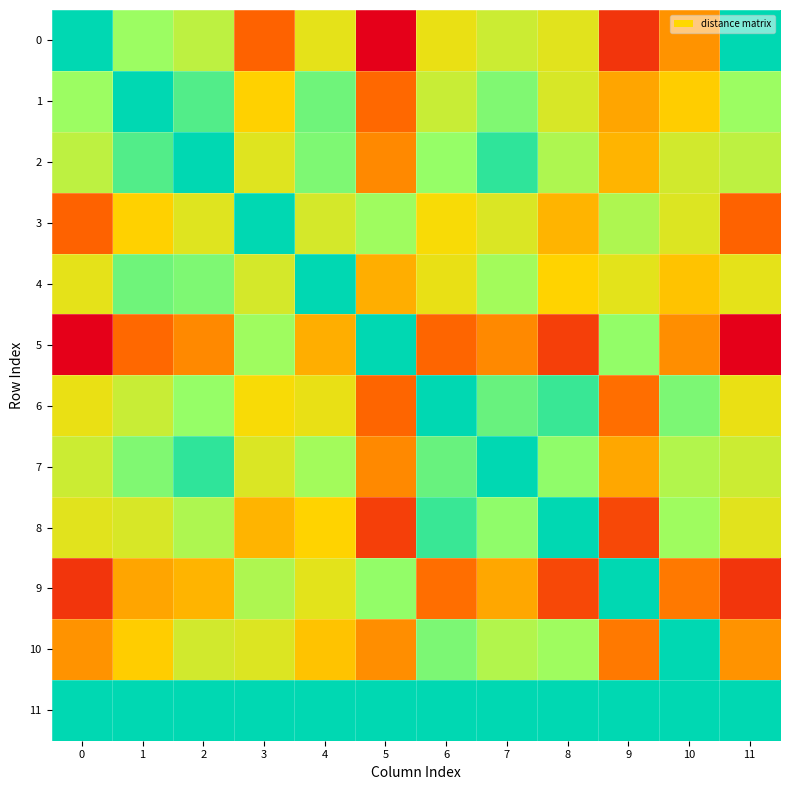

Reading right to left, extract all data points from this chart.

0: 11=0.0	10=16.7	9=22.2	8=11.0	7=9.6	6=11.5	5=25.6	4=11.2	3=19.4	2=8.6	1=6.6	0=0.0
1: 11=6.6	10=13.4	9=15.6	8=10.3	7=5.4	6=9.4	5=19.1	4=4.6	3=13.2	2=3.5	1=0.0	0=6.6
2: 11=8.6	10=10.0	9=14.8	8=7.8	7=2.0	6=6.3	5=17.2	4=5.3	3=10.8	2=0.0	1=3.5	0=8.6
3: 11=19.4	10=10.6	9=7.8	8=14.8	7=10.5	6=12.4	5=6.8	4=10.1	3=0.0	2=10.8	1=13.2	0=19.4
4: 11=11.2	10=14.0	9=11.1	8=13.1	7=7.1	6=11.4	5=15.1	4=0.0	3=10.1	2=5.3	1=4.6	0=11.2
5: 11=25.6	10=16.9	9=6.2	8=21.6	7=17.2	6=19.2	5=0.0	4=15.1	3=6.8	2=17.2	1=19.1	0=25.6
6: 11=11.5	10=5.2	9=18.7	8=2.4	7=4.4	6=0.0	5=19.2	4=11.4	3=12.4	2=6.3	1=9.4	0=11.5
7: 11=9.6	10=8.0	9=15.5	8=6.1	7=0.0	6=4.4	5=17.2	4=7.1	3=10.5	2=2.0	1=5.4	0=9.6
8: 11=11.0	10=6.8	9=21.0	8=0.0	7=6.1	6=2.4	5=21.6	4=13.1	3=14.8	2=7.8	1=10.3	0=11.0
9: 11=22.2	10=18.1	9=0.0	8=21.0	7=15.5	6=18.7	5=6.2	4=11.1	3=7.8	2=14.8	1=15.6	0=22.2
10: 11=16.7	10=0.0	9=18.1	8=6.8	7=8.0	6=5.2	5=16.9	4=14.0	3=10.6	2=10.0	1=13.4	0=16.7
11: 11=0.0	10=0.0	9=0.0	8=0.0	7=0.0	6=0.0	5=0.0	4=0.0	3=0.0	2=0.0	1=0.0	0=0.0